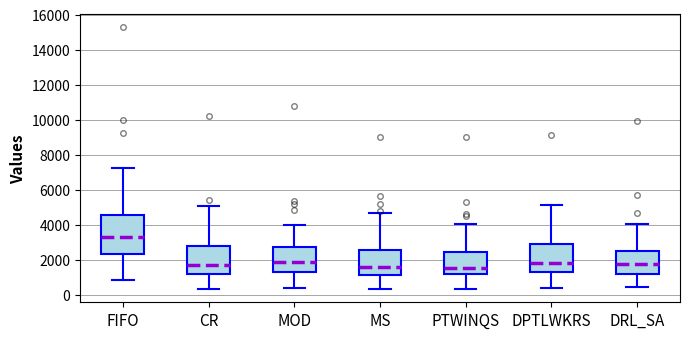

Reading left to right, transcribe this box plot: for each box, give where its median line is, the range the box spans, and where its two whiskers end, as read against the y-axis. The values are not printed on the chart, so give them approximately, as read against the axis.

FIFO: median 3200, box 2400 to 4600, whiskers 800 to 7200
CR: median 1600, box 1200 to 2800, whiskers 400 to 5000
MOD: median 1800, box 1400 to 2800, whiskers 400 to 4000
MS: median 1600, box 1200 to 2600, whiskers 400 to 4600
PTWINQS: median 1400, box 1200 to 2400, whiskers 400 to 4000
DPTLWKRS: median 1800, box 1200 to 2800, whiskers 400 to 5200
DRL_SA: median 1800, box 1200 to 2400, whiskers 400 to 4000